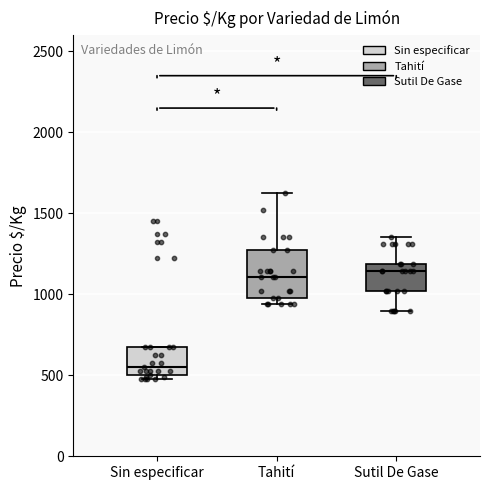

Reading left to right, transcribe this box plot: for each box, give where its median line is, the range the box spans, and where its two whiskers end, as read against the y-axis. The values are not printed on the chart, so give them approximately, as read against the axis.

Sin especificar: median 550, box 500 to 700, whiskers 500 (just below the box's lower edge) to 700
Tahití: median 1100, box 1000 to 1250, whiskers 950 to 1650
Sutil De Gase: median 1150, box 1000 to 1200, whiskers 900 to 1350